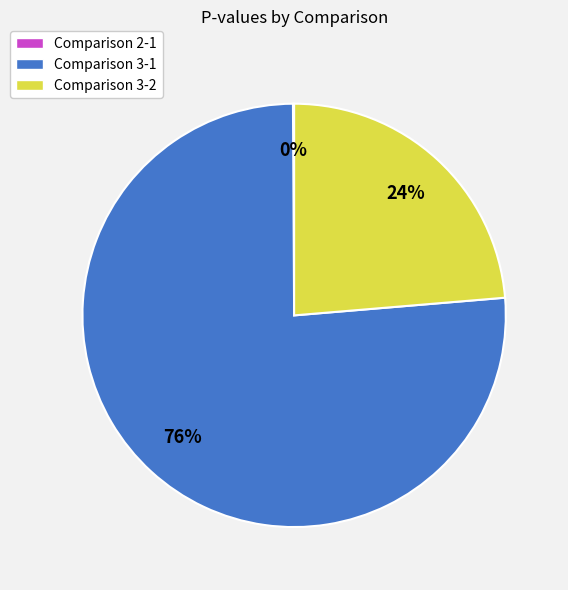

Which category has the biggest portion of the pie?

Comparison 3-1